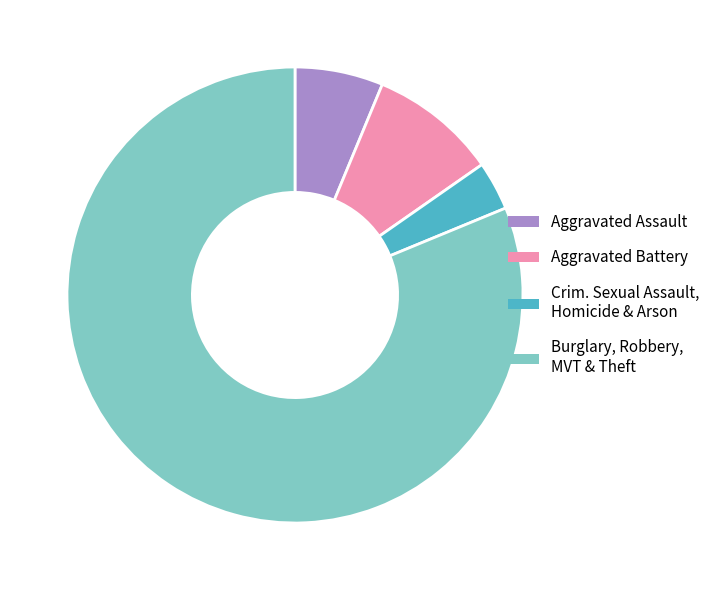

Is there a majority slice in this chart?

Yes